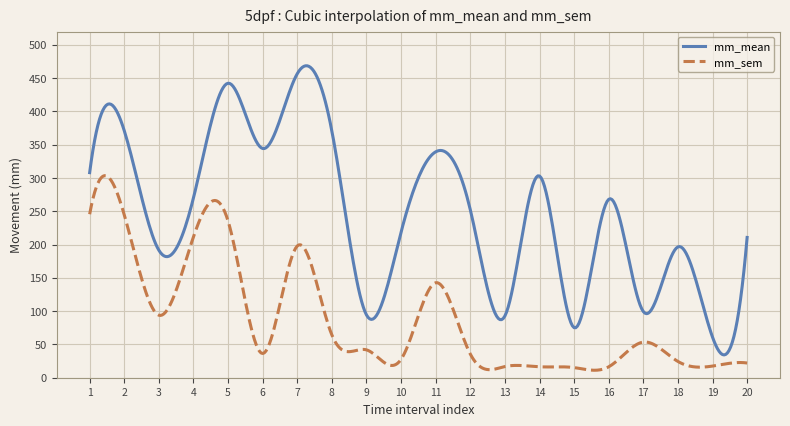

Which series has the largest total across all categories?

mm_mean